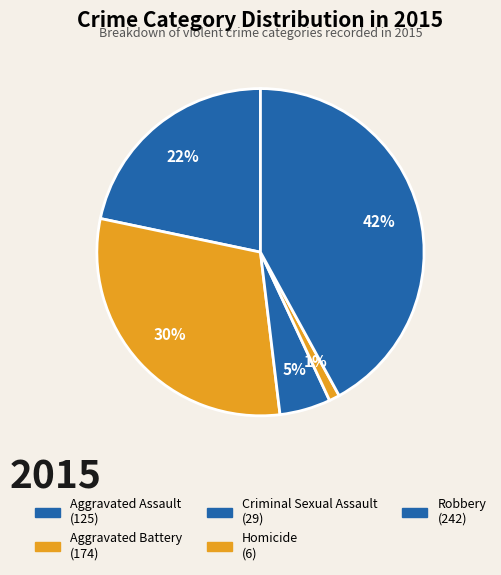

To the nearest percent, what is the difference between the largest and smallest slice percentages?

41%